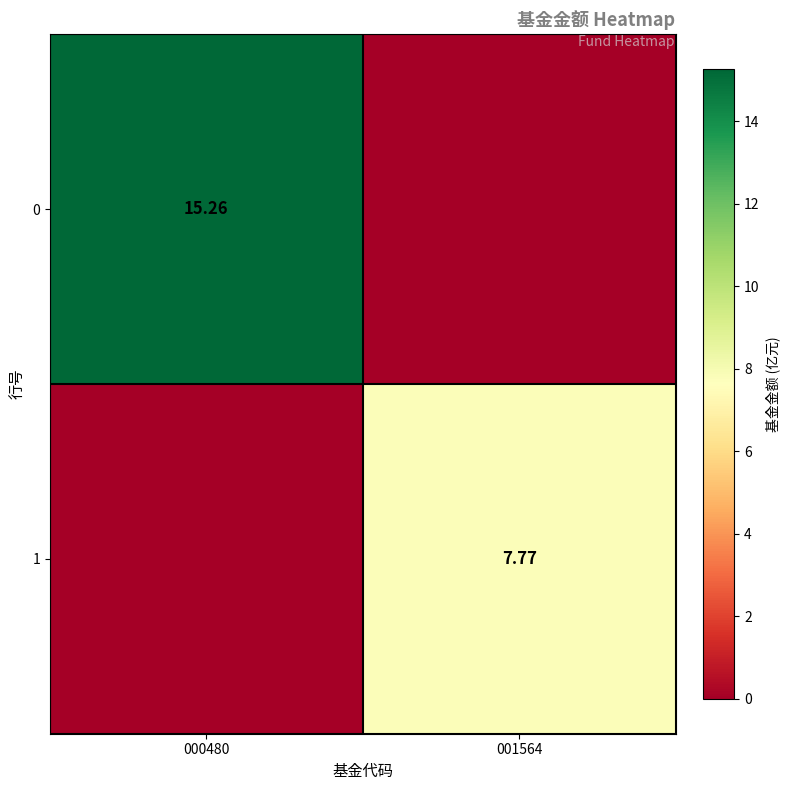

Between 001564 and 000480, which is larger?

000480